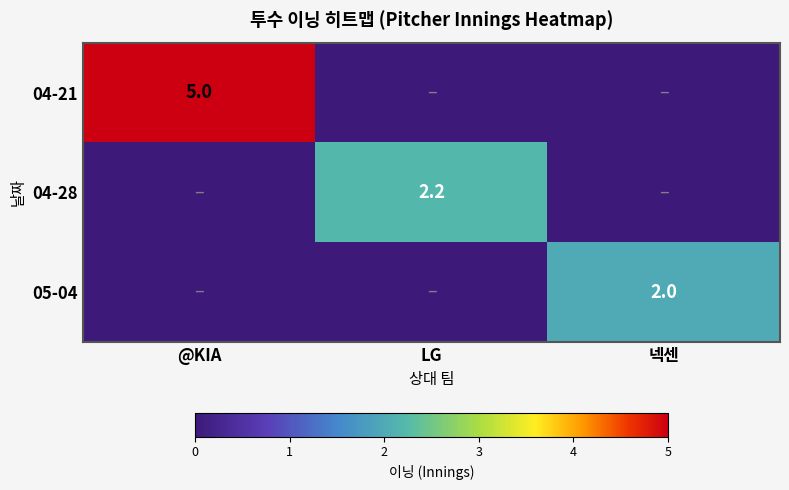

The 05-04 series shows 2.0 at 넥센. True or false?

True